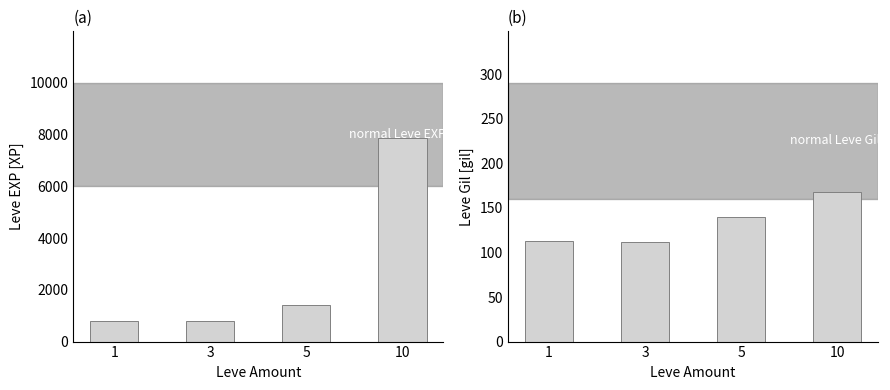

What is the difference between the maximum and minimum values in the Leve Gil series?

56